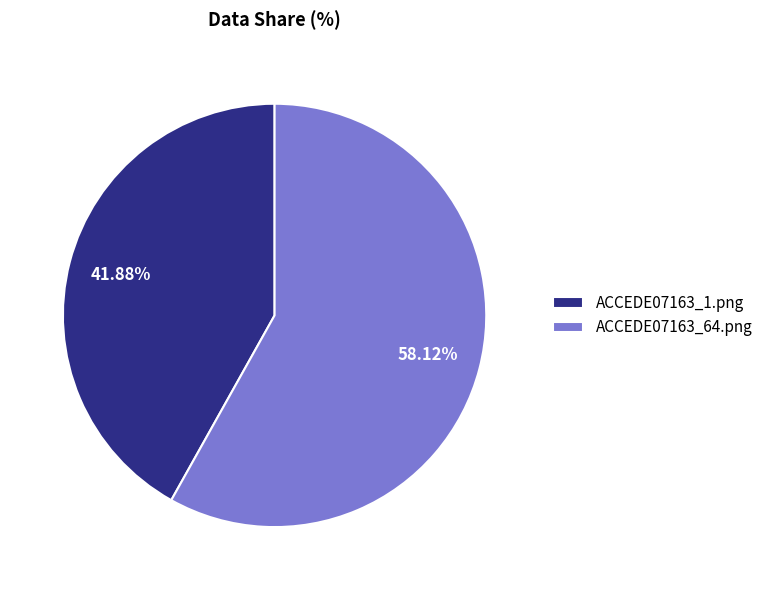

What percentage is the ACCEDE07163_64.png slice, to the nearest percent?

58%